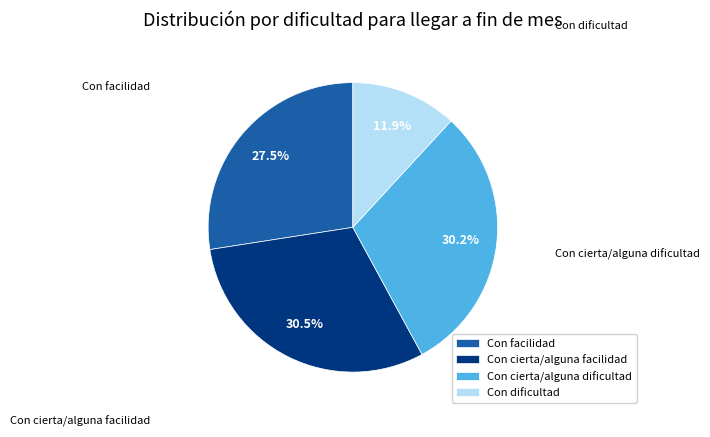

How many slices are in this pie chart?

4